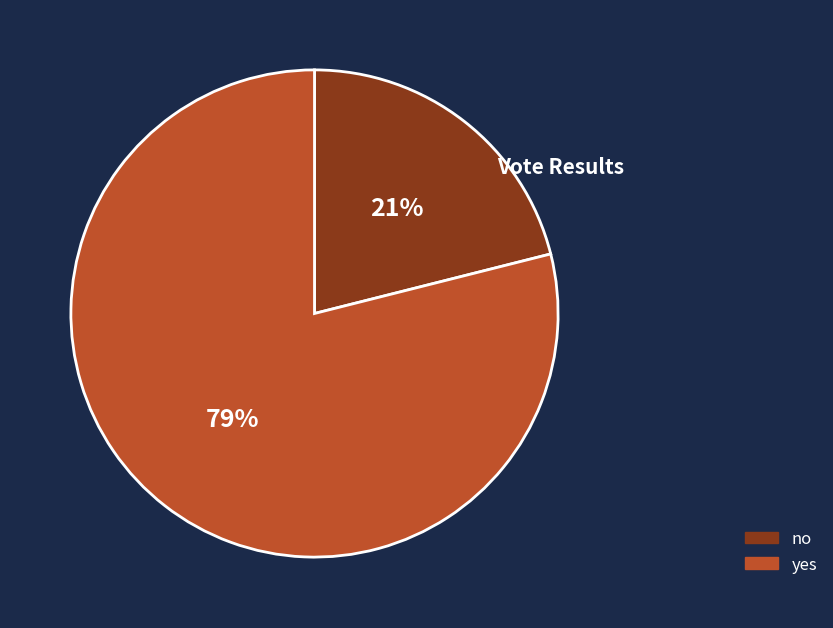

To the nearest percent, what is the difference between the largest and smallest slice percentages?

58%